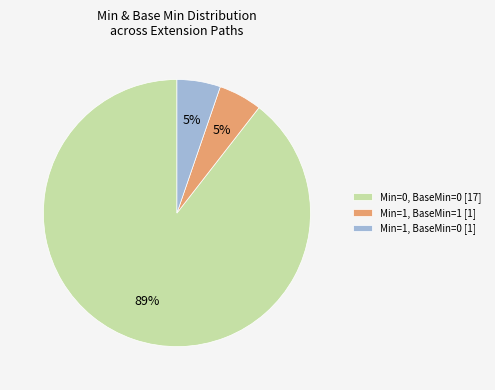

The Min=1, BaseMin=1 [1] slice represents 14% of the pie. True or false?

False